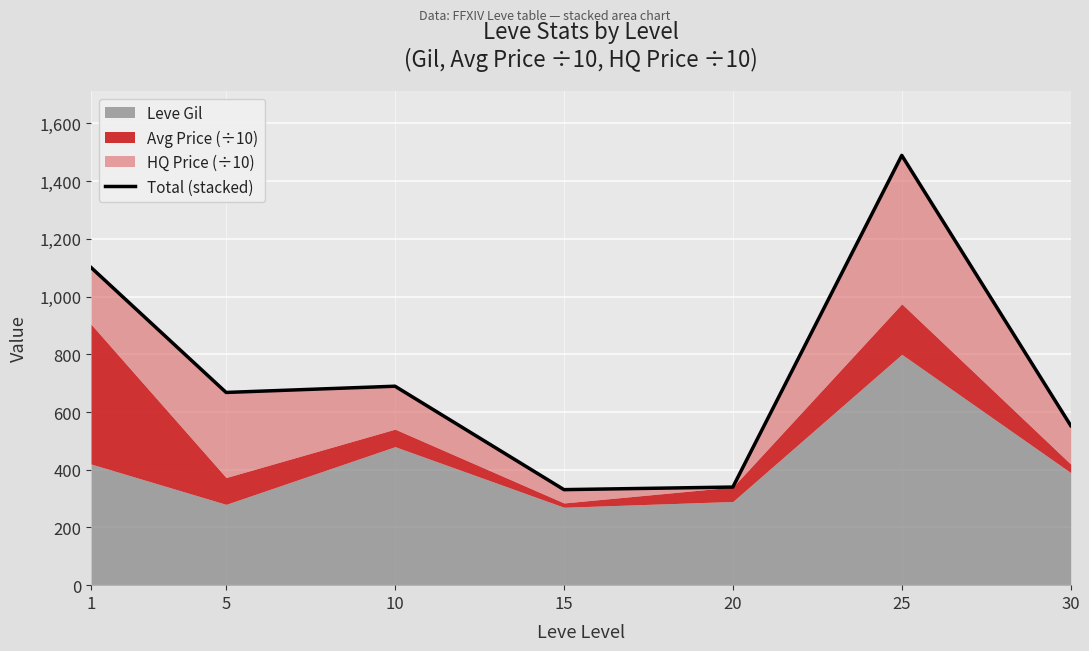

What is the difference between the maximum and minimum values?

1158.4